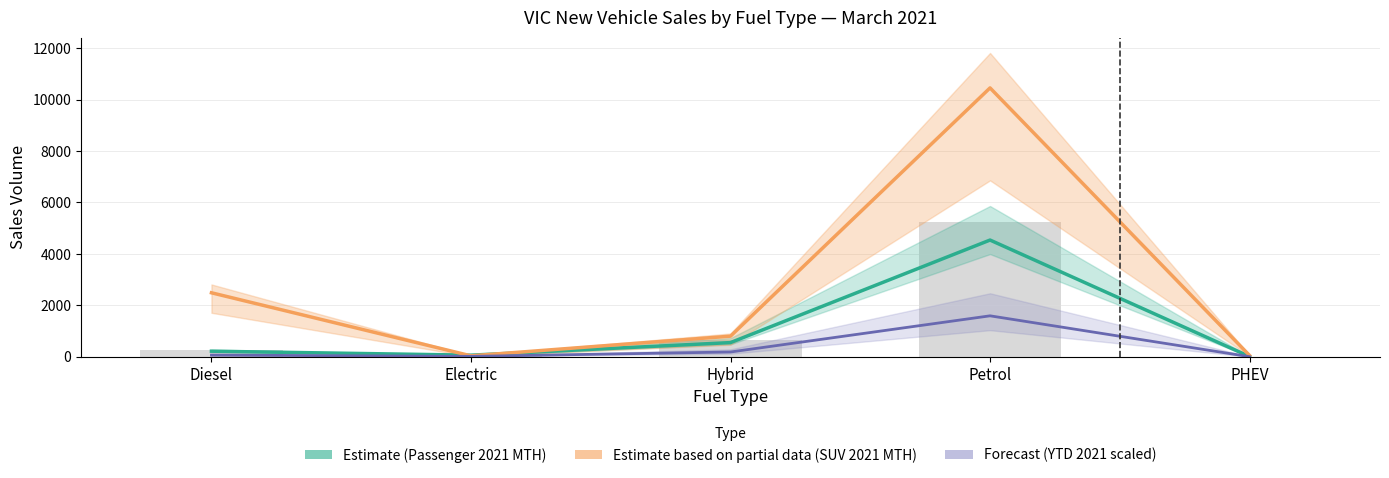

Between Diesel and Electric, which series saw the biggest shift?

SUV 2021 MTH